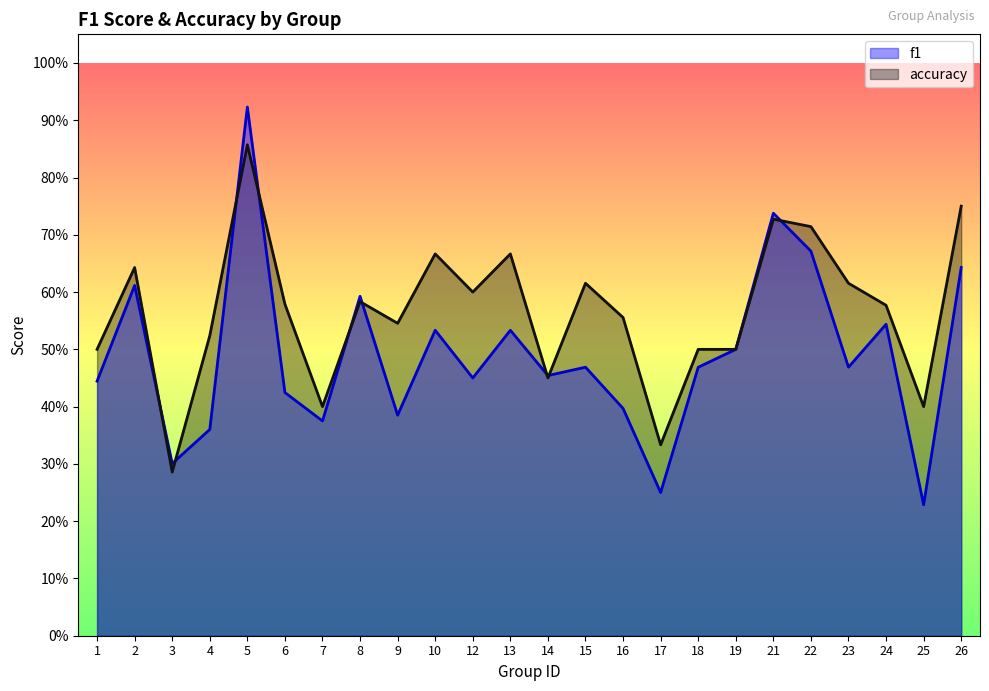

List the series in order of their peak value, lowest first.

accuracy, f1